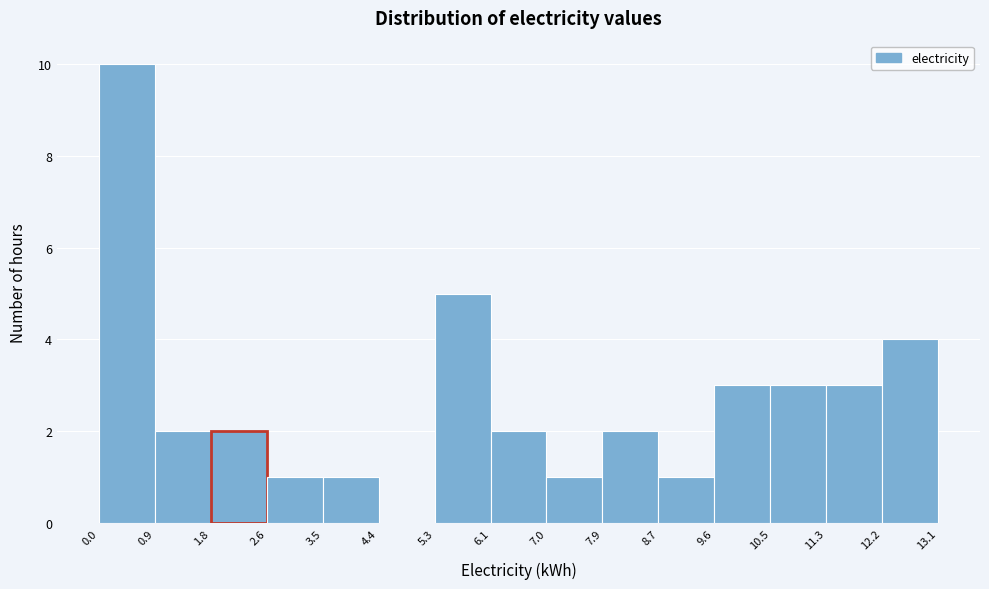

Reading left to right, list every bar in this chart as the range it spans on the x-axis followed by its height. The values are not printed on the chart, so give them approximately, as read against the axis.

0.0 to 0.9: 10
0.9 to 1.8: 2
1.8 to 2.6: 2
2.6 to 3.5: 1
3.5 to 4.4: 1
4.4 to 5.3: 0
5.3 to 6.1: 5
6.1 to 7.0: 2
7.0 to 7.9: 1
7.9 to 8.7: 2
8.7 to 9.6: 1
9.6 to 10.5: 3
10.5 to 11.3: 3
11.3 to 12.2: 3
12.2 to 13.1: 4